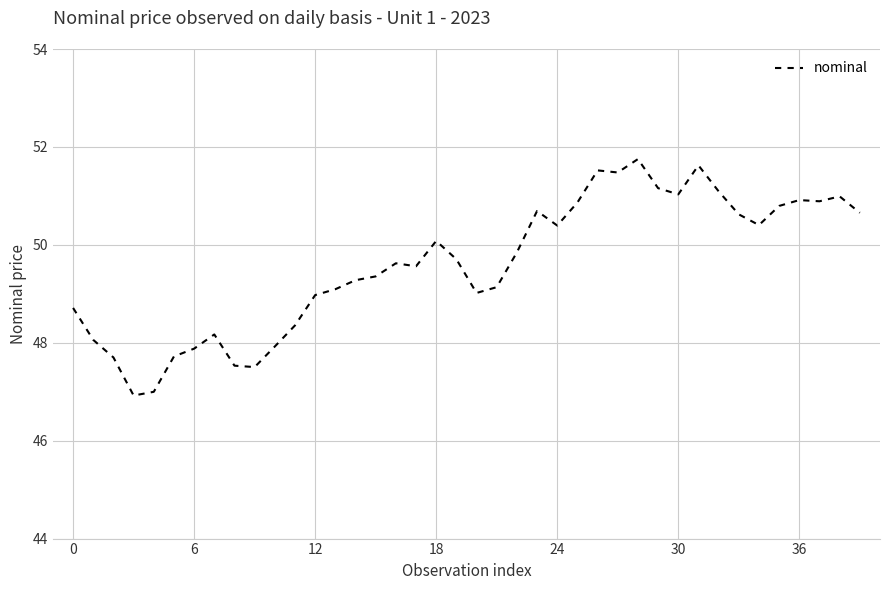

What is the maximum value shown in the chart?

51.8